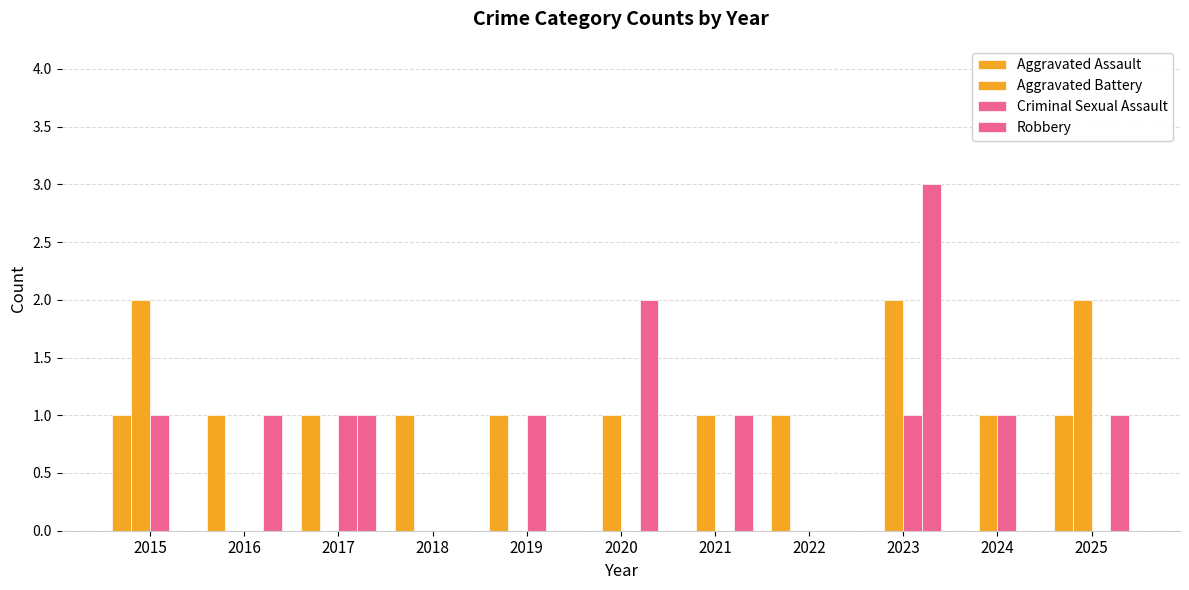

At which category is the sum across all series the highest?

2023